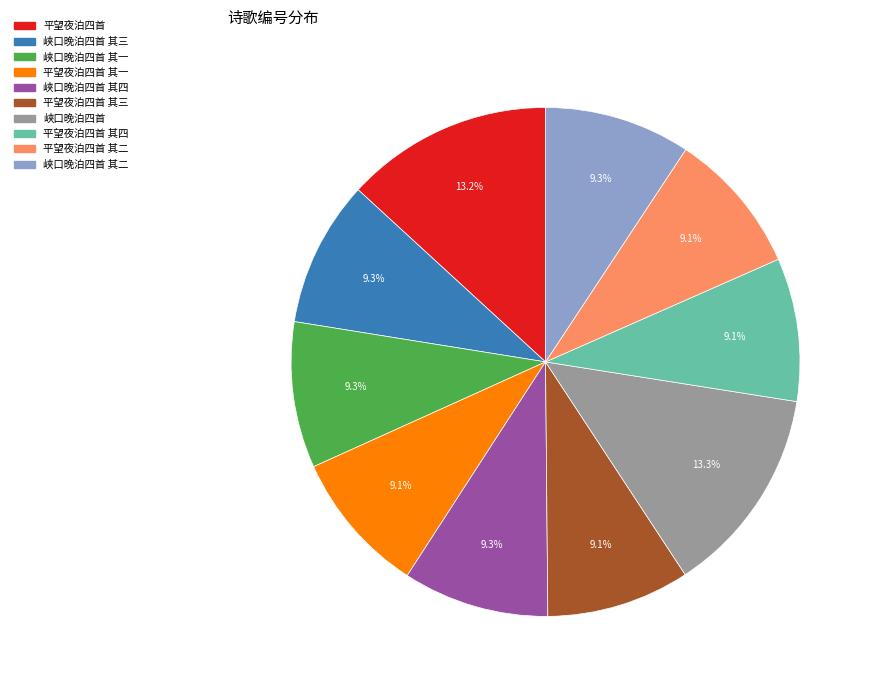

What is the ratio of the value at 平望夜泊四首 其二 to the value at 平望夜泊四首?

0.7